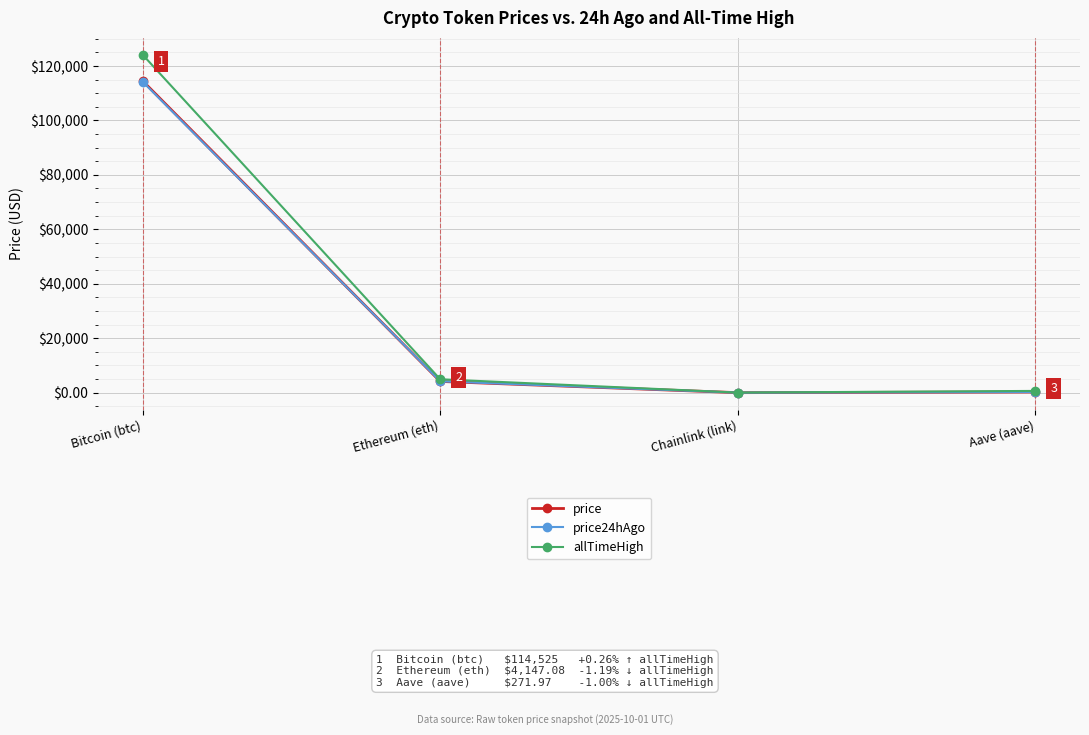

Which series has the largest total across all categories?

allTimeHigh